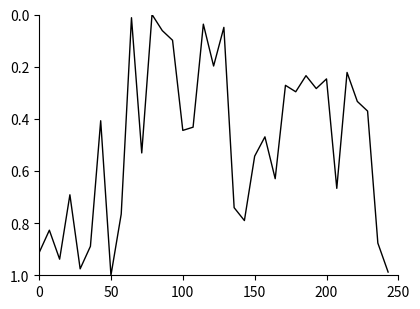

Is this an area chart (filled region under the line)?

No